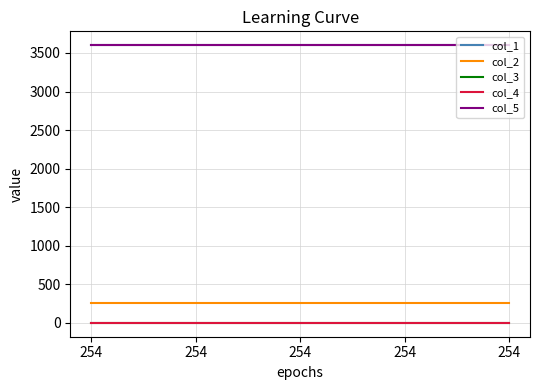

Does the chart display data point markers on the line(s)?

No